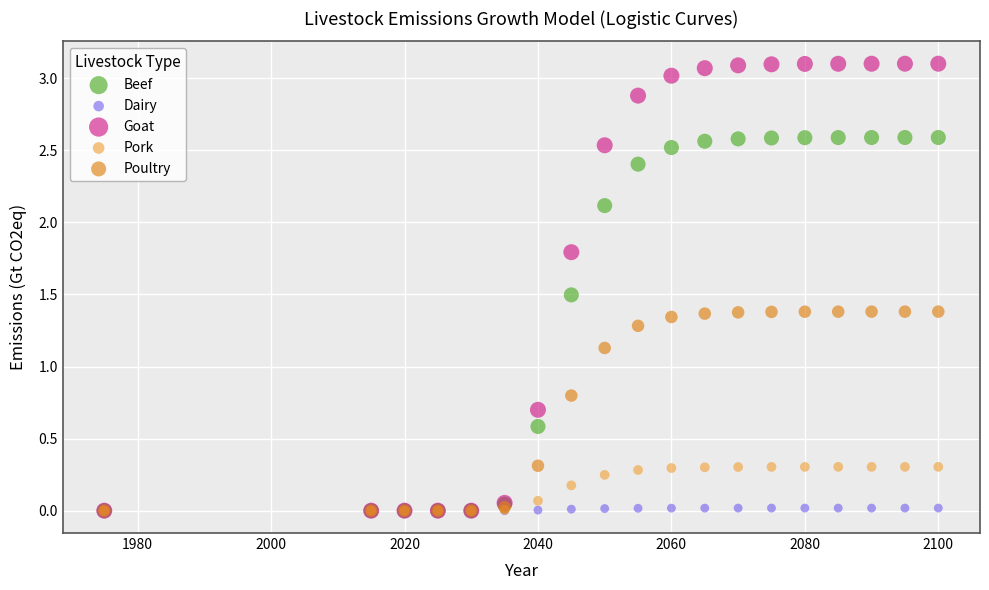

Across all series, what Y value is closest to 1?

1.1